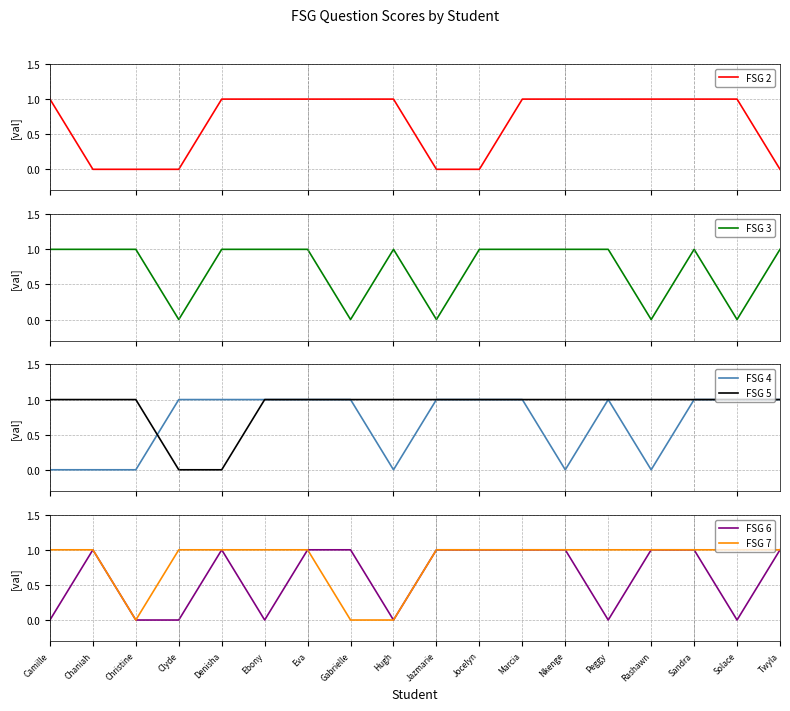

Where is the first local maximum for FSG 6?

Chaniah